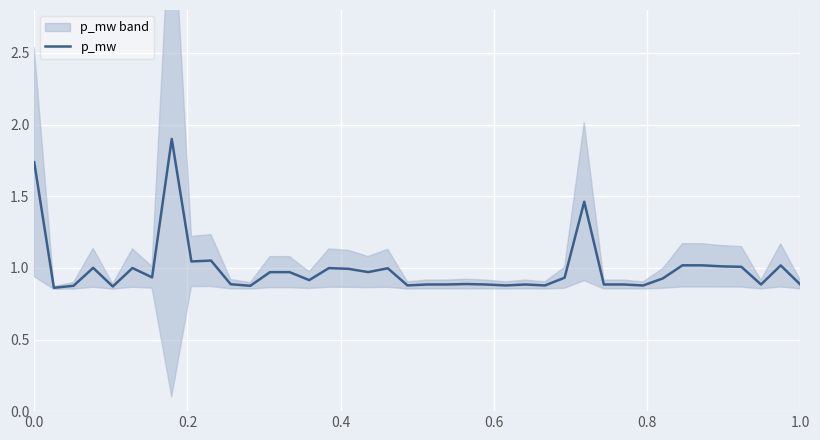

What is the maximum value for p_mw?

1.9